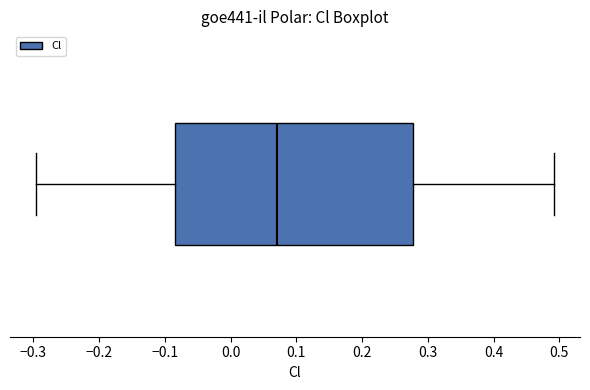

Where does the median line of the box sit on the x-axis? The values are not printed on the chart, so give them approximately, as read against the axis.

0.07